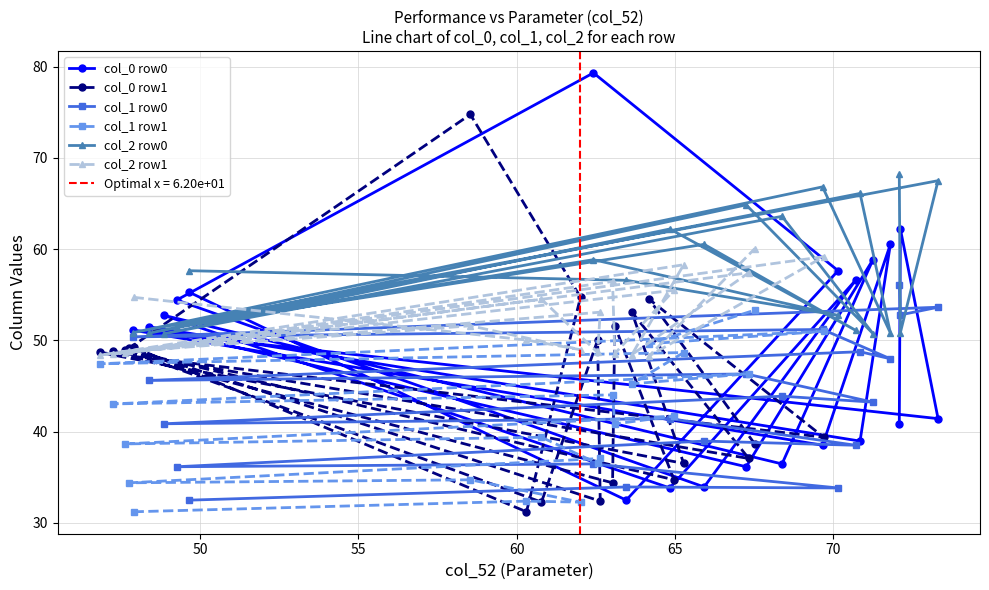

What is the smallest value displayed?

31.2